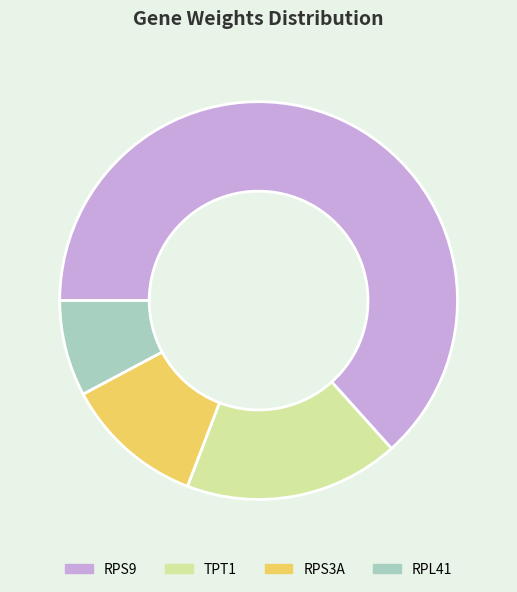

What is the largest slice in the pie chart?

RPS9